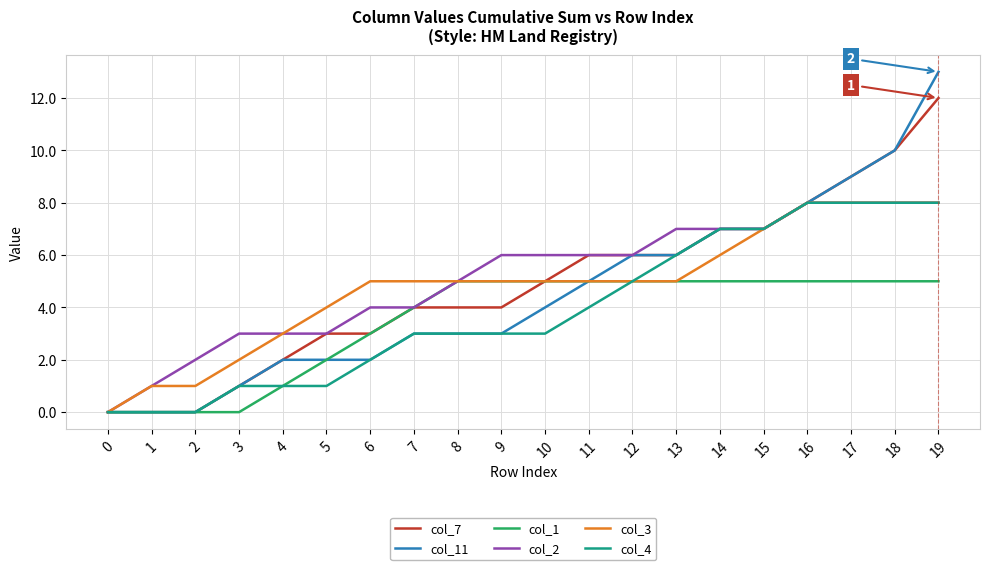

Which series changed the most between 7 and 12?

col_11